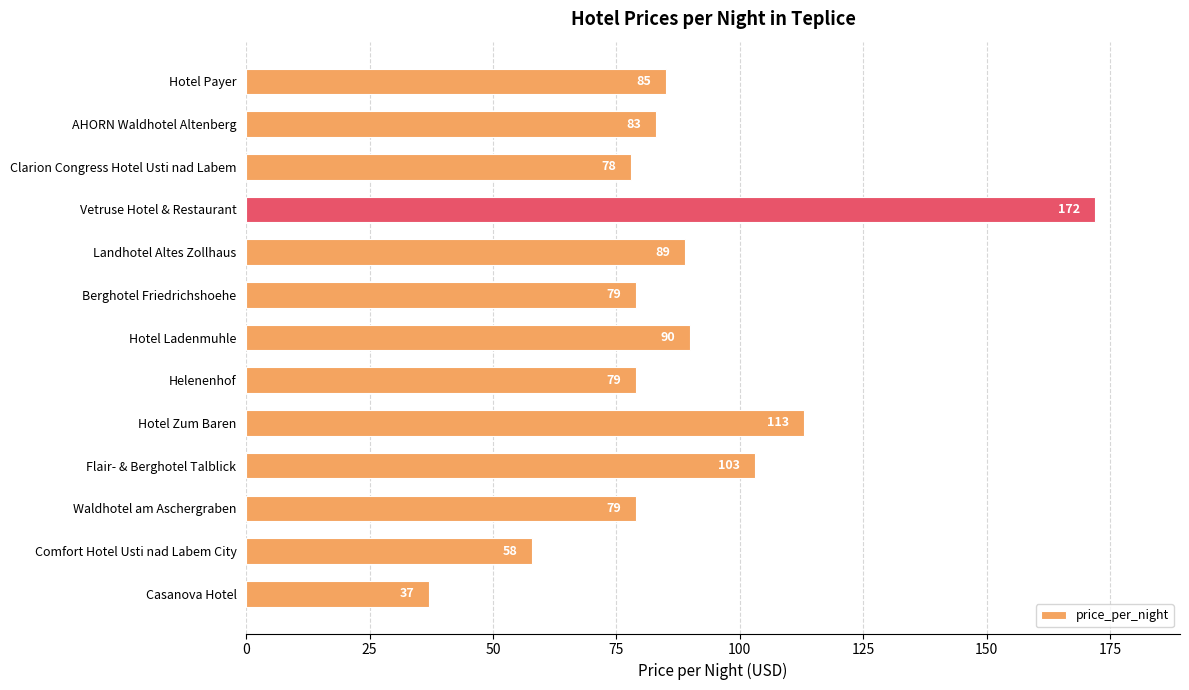

What is the minimum value shown in the chart?

37